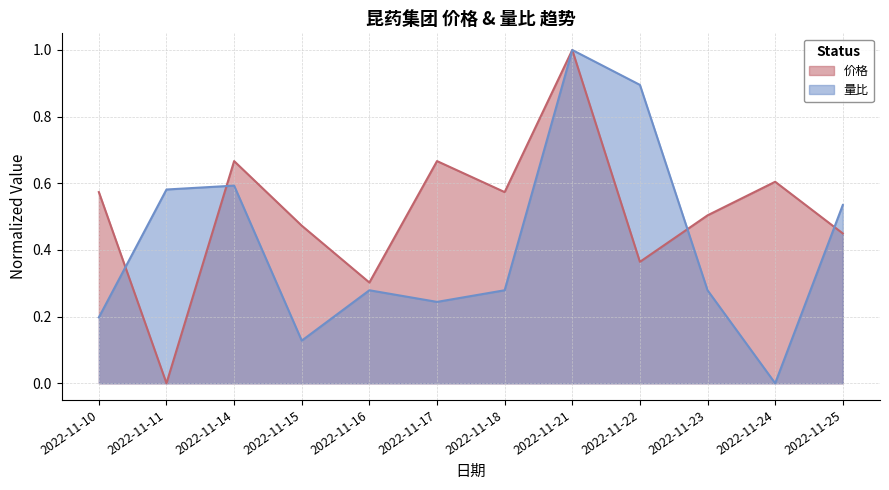

At how many categories does at least one series exceed 0?

12